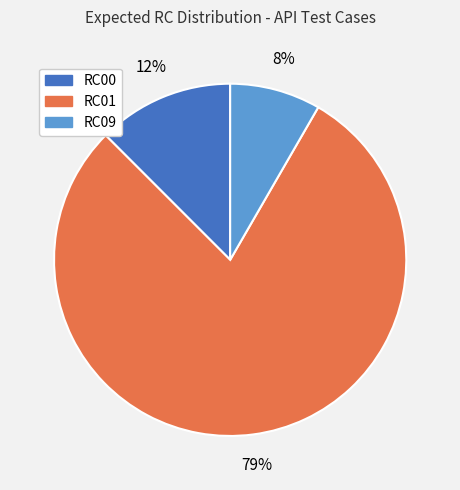

The RC09 slice represents 15% of the pie. True or false?

False